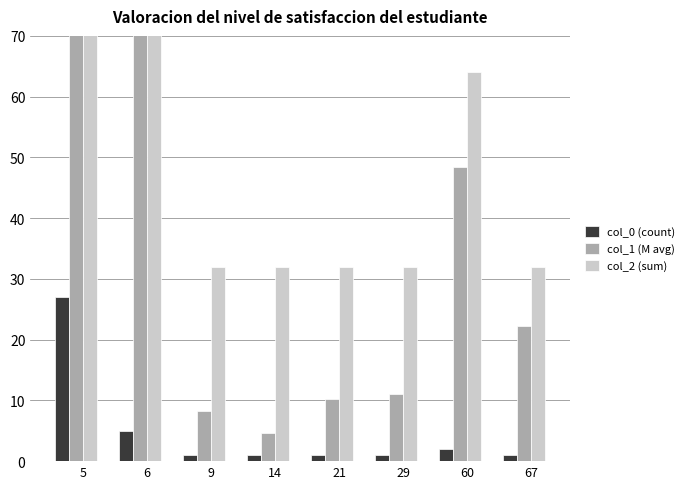

Reading right to left, transcribe all the data shown in this chart.

col_0 (count): 67=1.0	60=2.0	29=1.0	21=1.0	14=1.0	9=1.0	6=5.0	5=27.0
col_1 (M avg): 67=22.3	60=48.5	29=11.0	21=10.3	14=4.7	9=8.2	6=88.1	5=402.2
col_2 (sum): 67=32.0	60=64.0	29=32.0	21=32.0	14=32.0	9=32.0	6=160.0	5=864.0